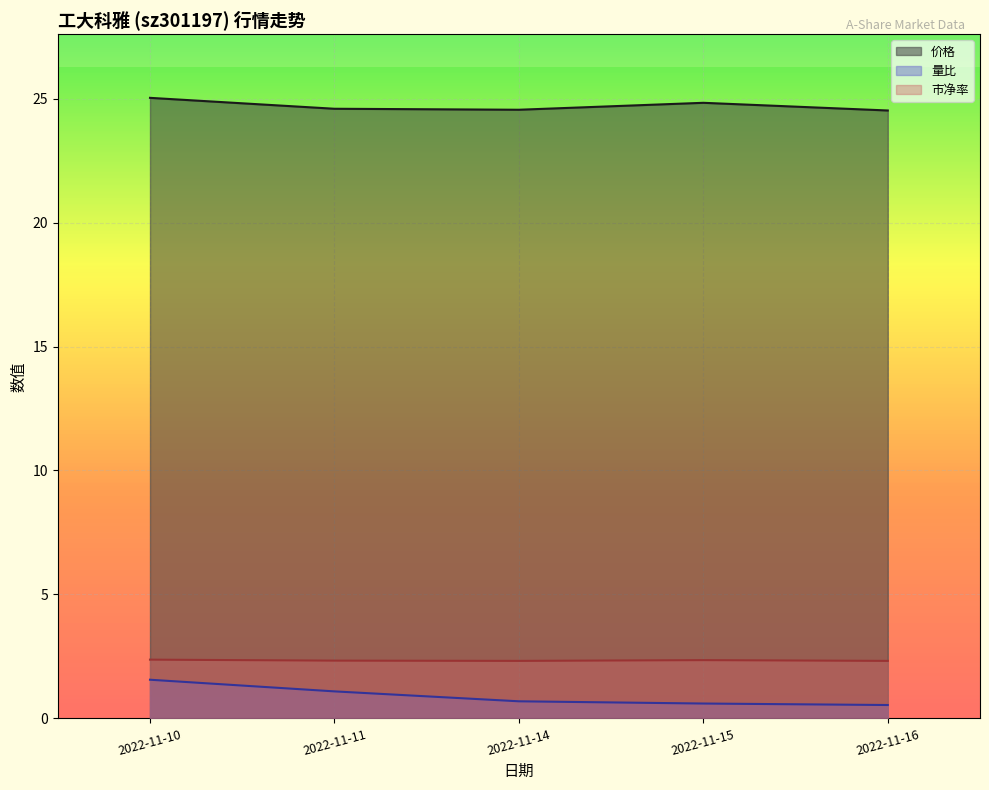

What is the value of the 价格 point at the 3rd from the left?

24.6